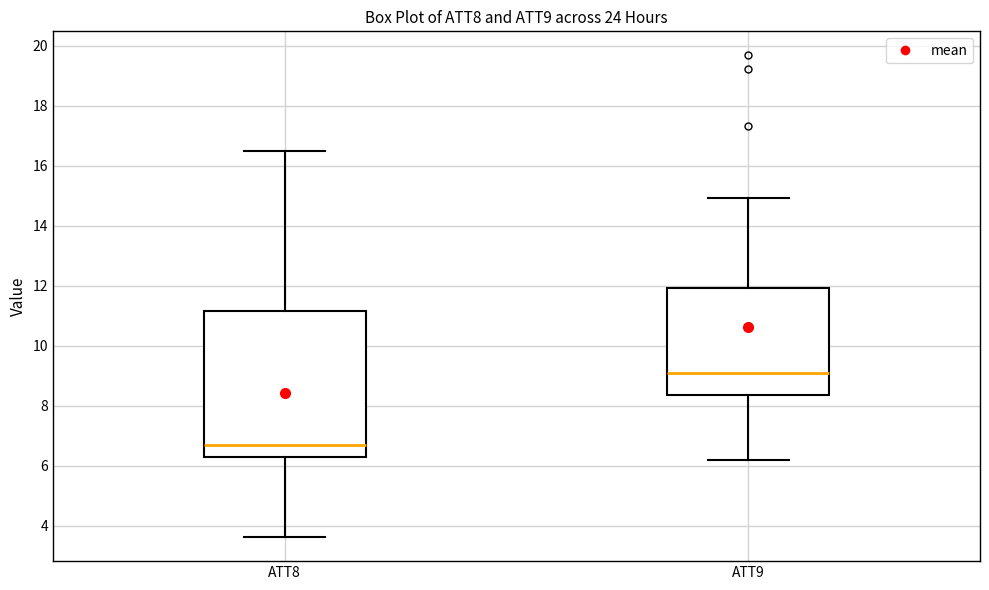

Where does the upper whisker of the box for ATT8 end on the y-axis? The values are not printed on the chart, so give them approximately, as read against the axis.

16.4